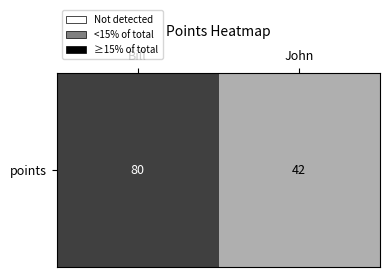

Rank the categories by value from lowest to highest.

John, Bill